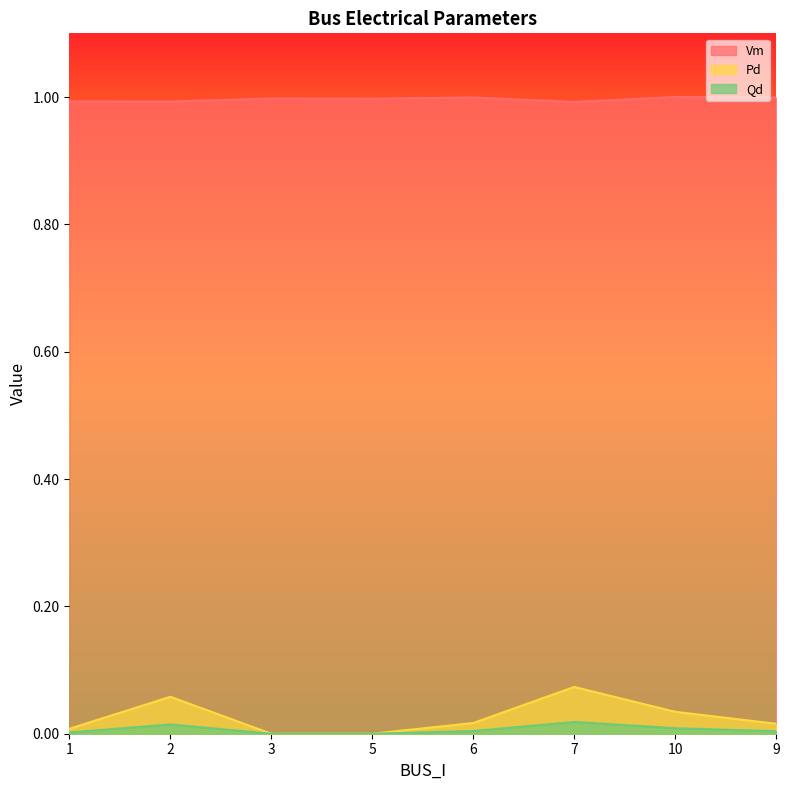

What is the label of the 4th point from the right?

6